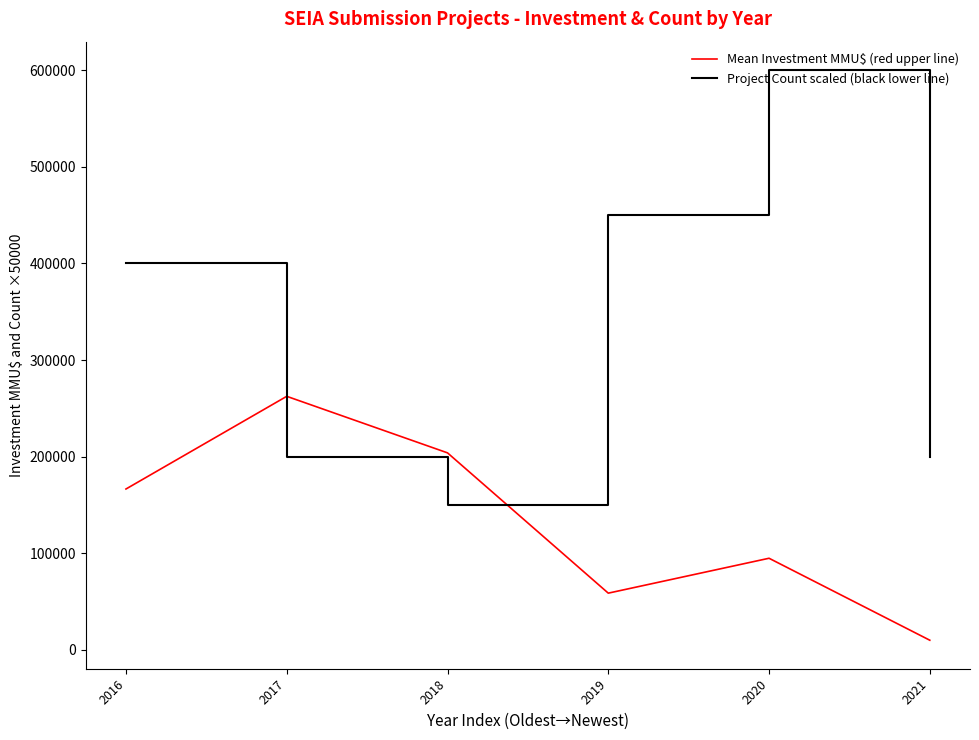

In Project Count scaled (black lower line), how many points are lower than both neighbors (excluding endpoints)?

1